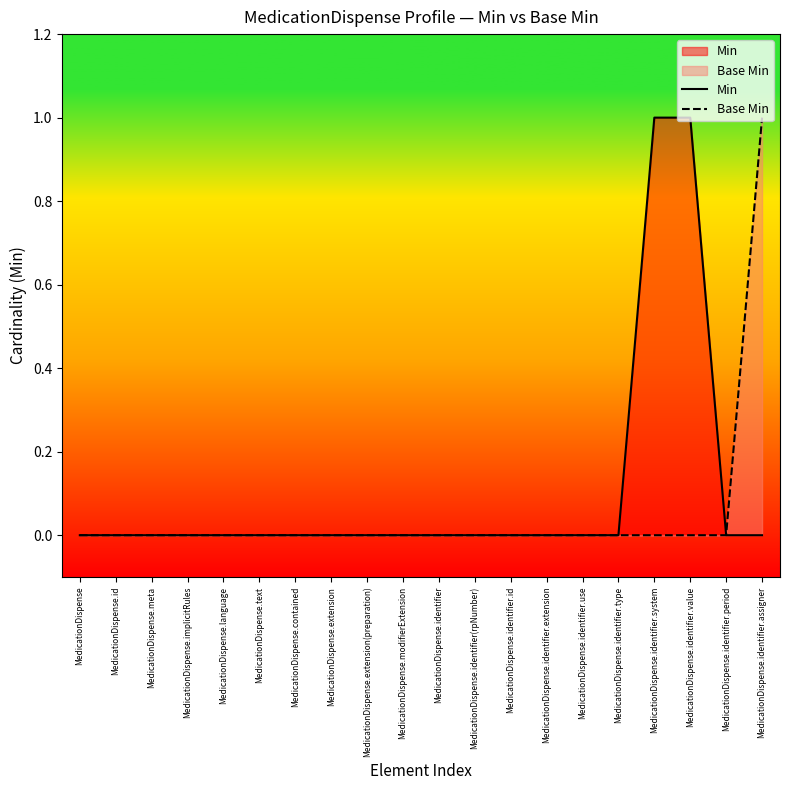

How many series are shown in this chart?

2